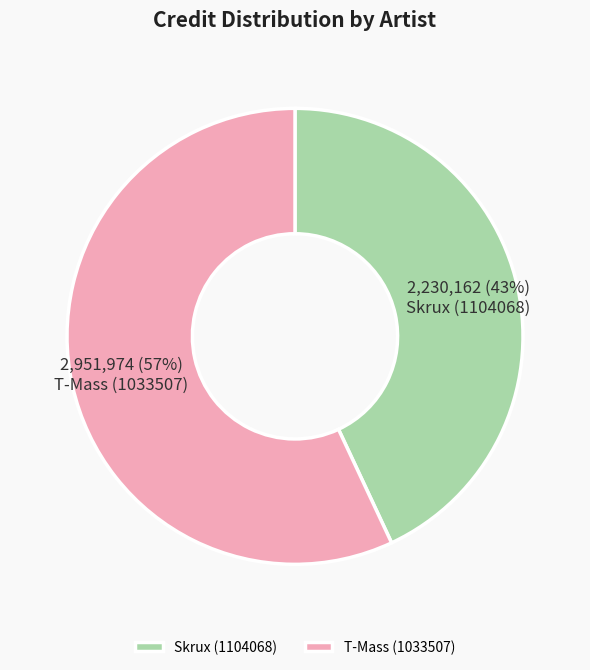

To the nearest percent, what percentage of the pie is T-Mass (1033507)?

57%